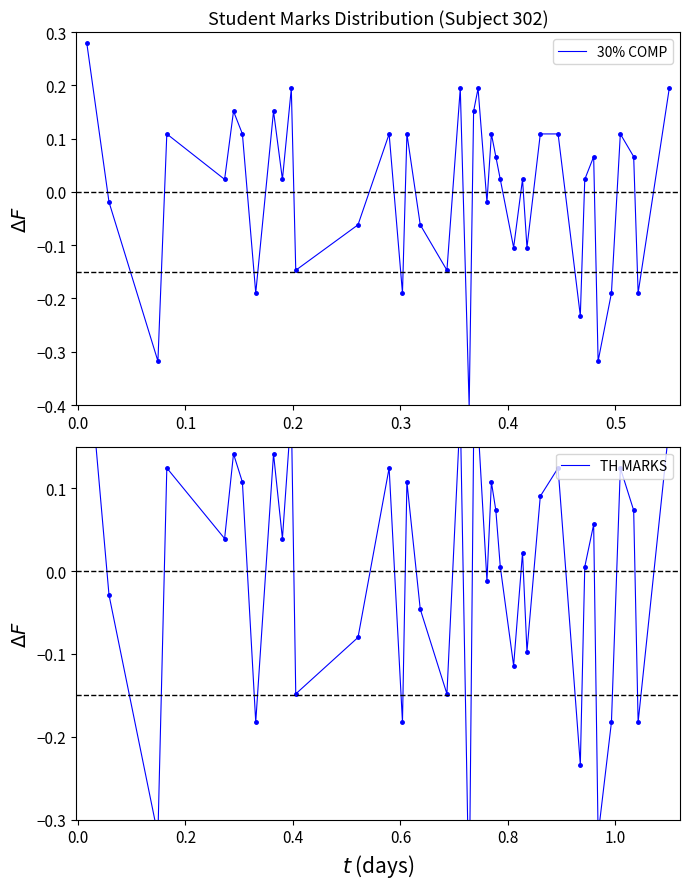

At how many categories does at least one series exceed 0?

24